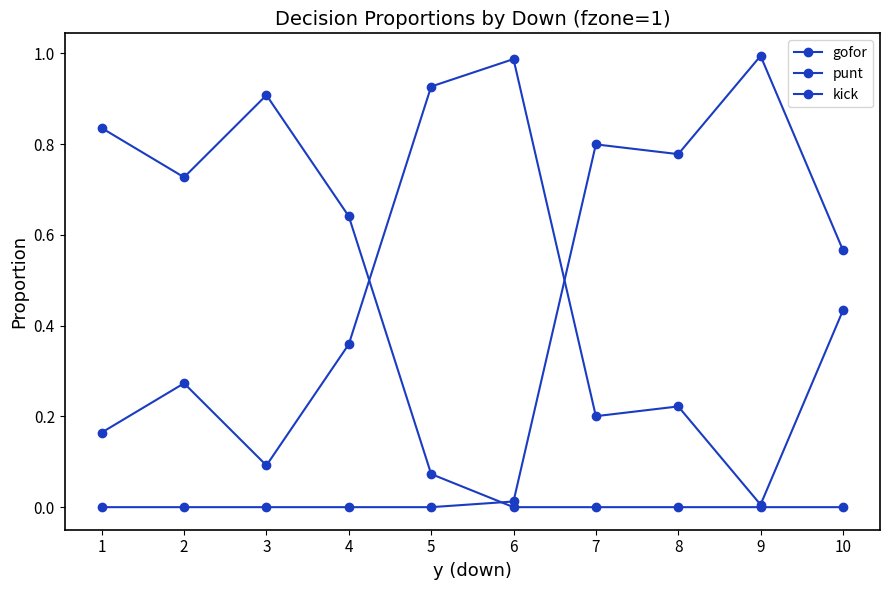

Does the chart have visible grid lines?

No